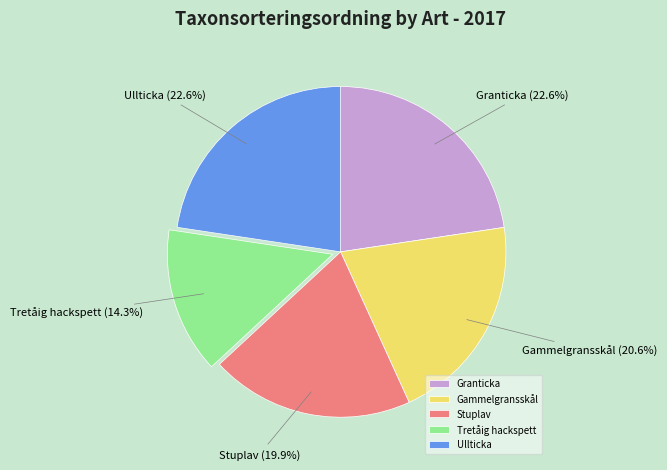

What portion of the pie excludes Tretåig hackspett?

85.7%